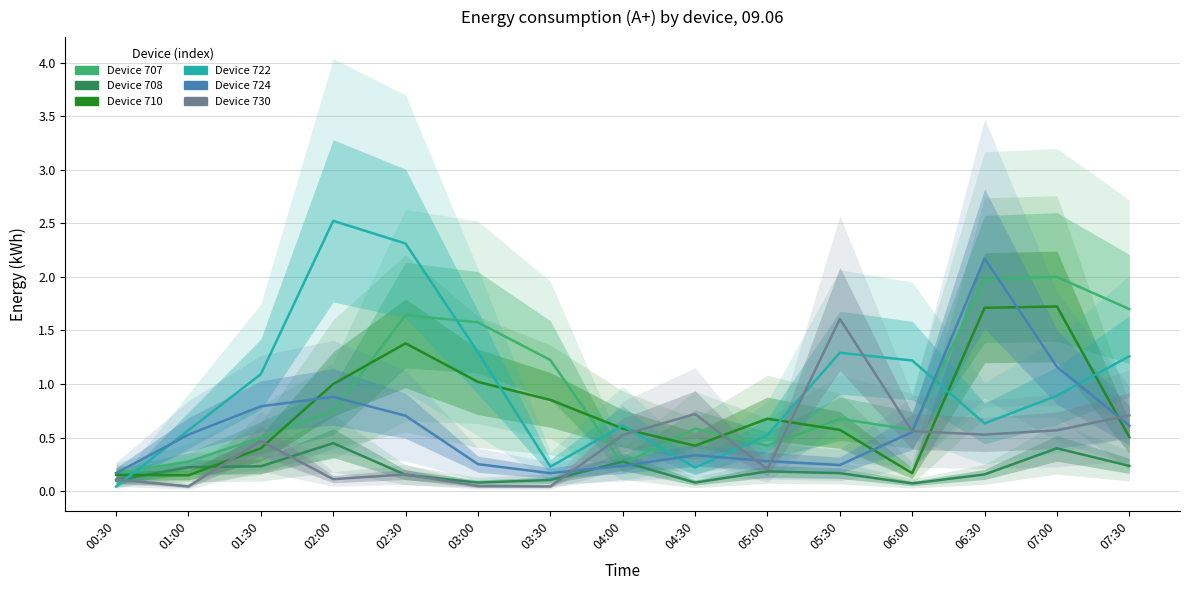

In Device 708, how many points are lower than both neighbors (excluding endpoints)?

3